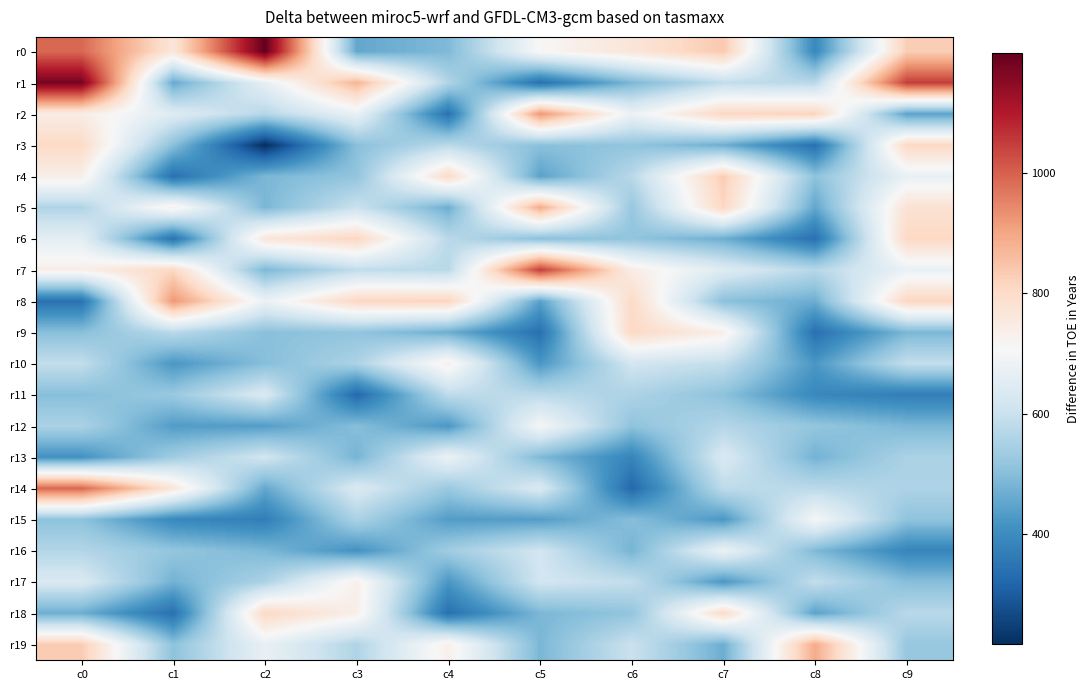

What is the difference between the highest and lowest values at c0?

834